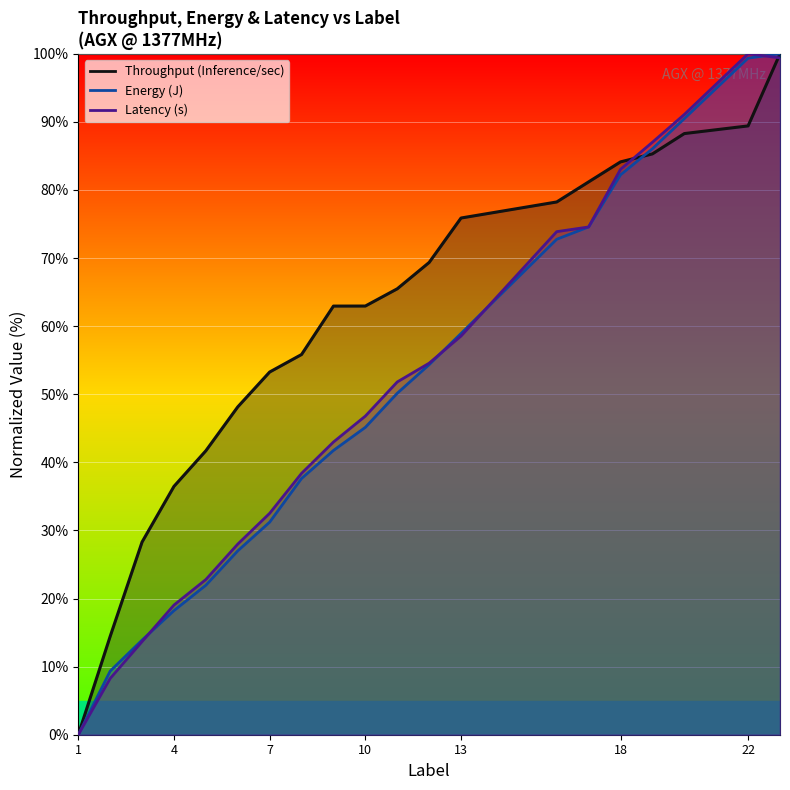

What are all the series names shown in the legend?

Throughput (Inference/sec), Energy (J), Latency (s)